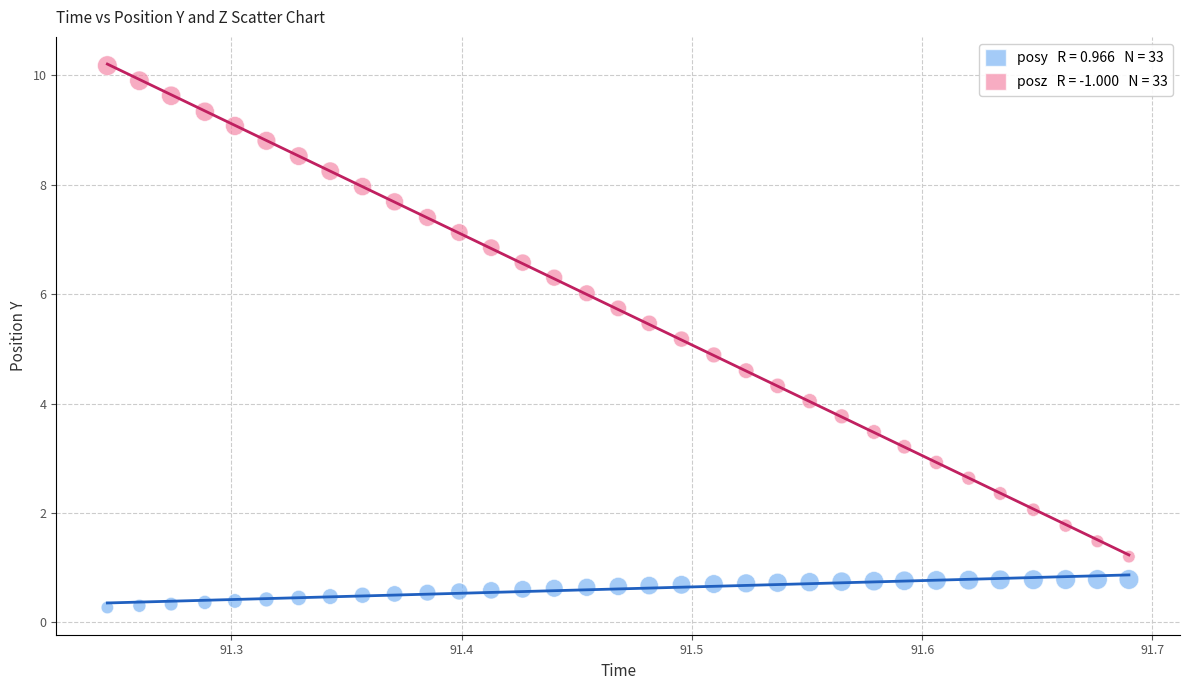

Across all data points, what is the range of Y values (max minus min)?

9.9